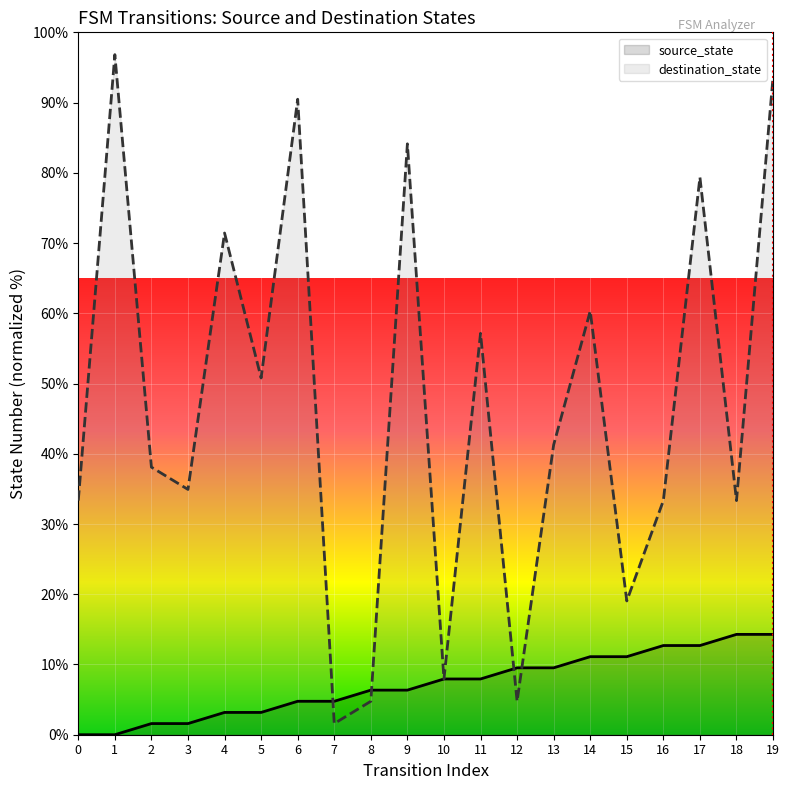

What are all the series names shown in the legend?

source_state, destination_state